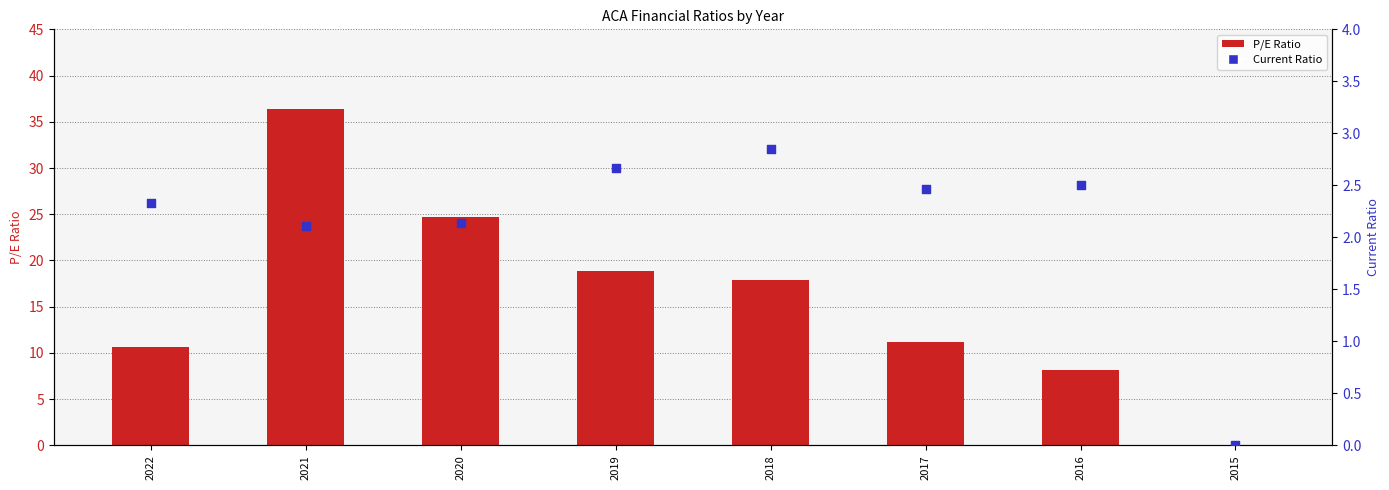

Which series reaches the minimum Y coordinate?

peRatio